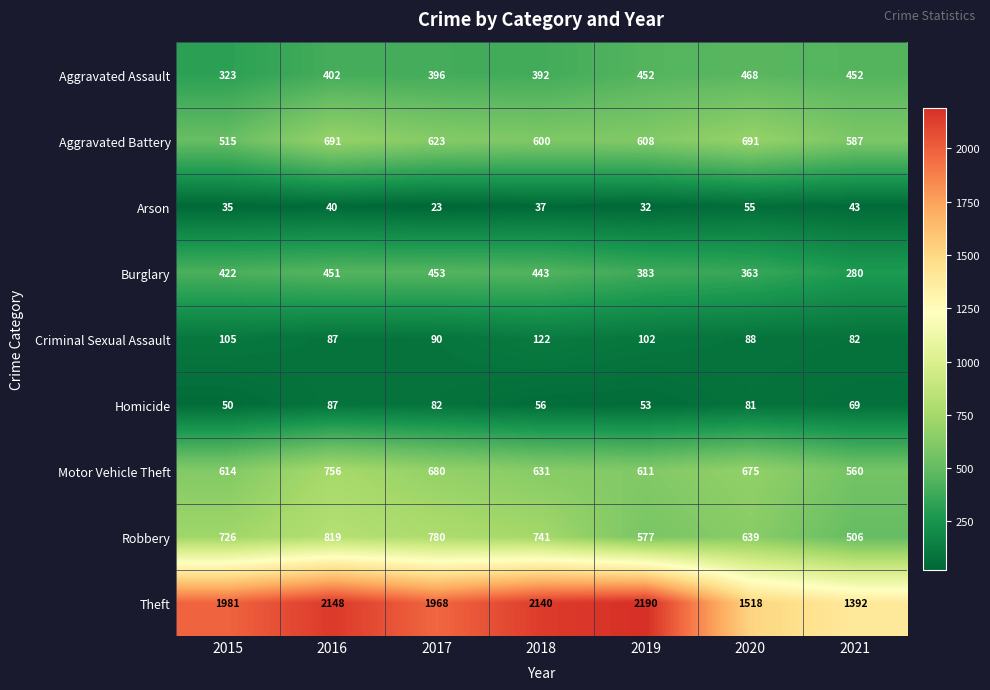

True or false: Theft has a value of 1981 at 2015.

True